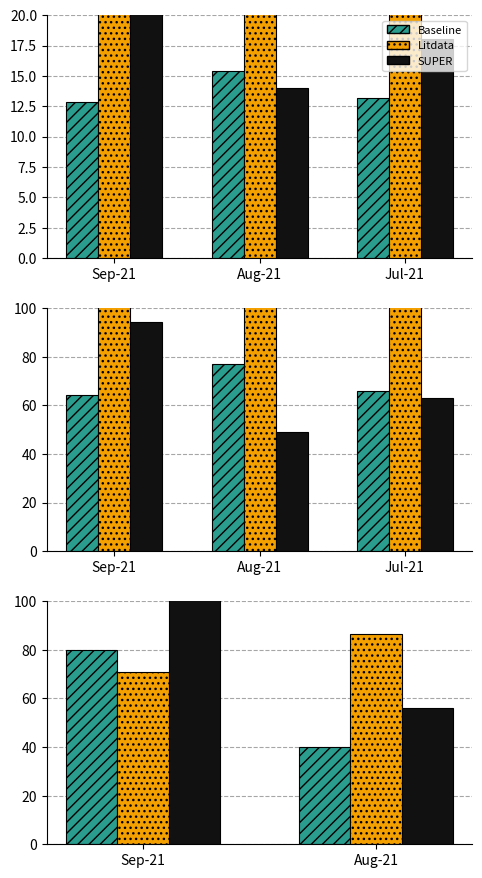

How many groups of bars are there?

2